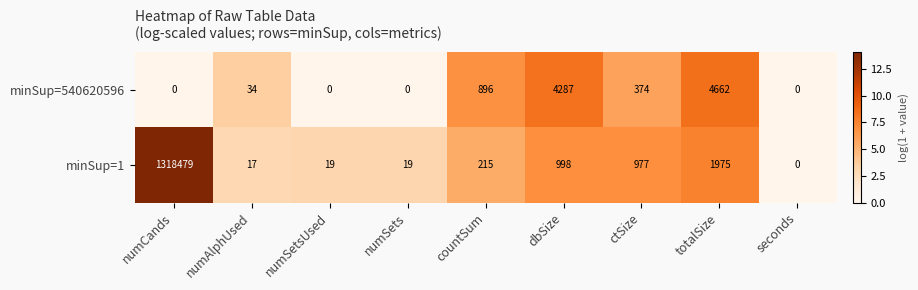

What is the maximum value for minSup=1?

1318479